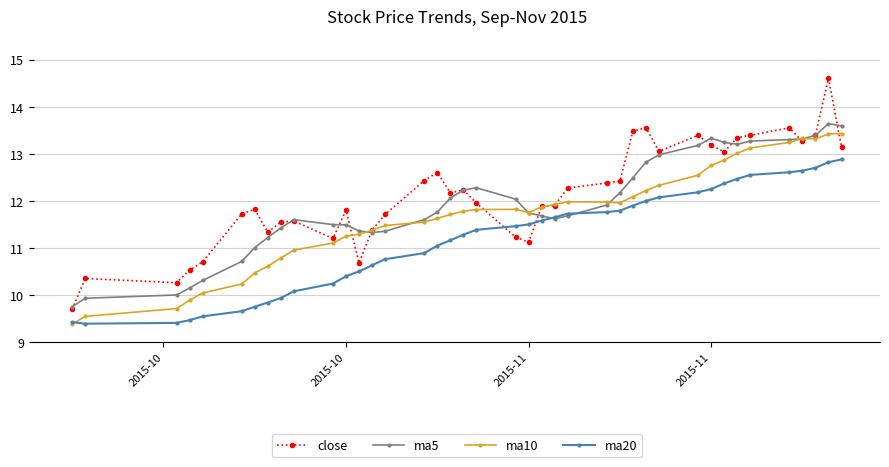

What is the lowest value of the ma10 series?

9.4